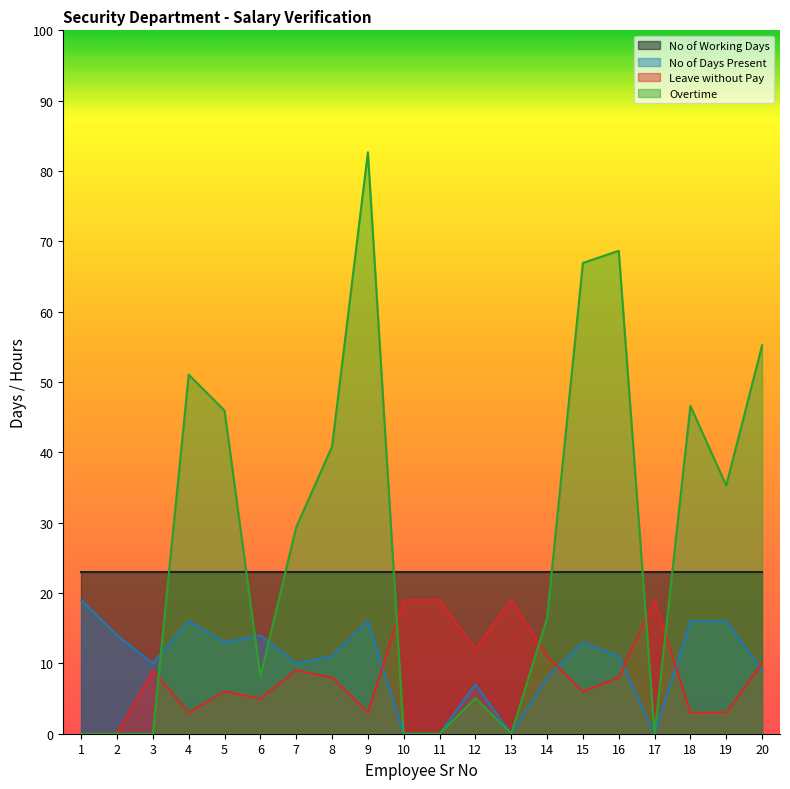

What is the total value across all series at 11?

42.0